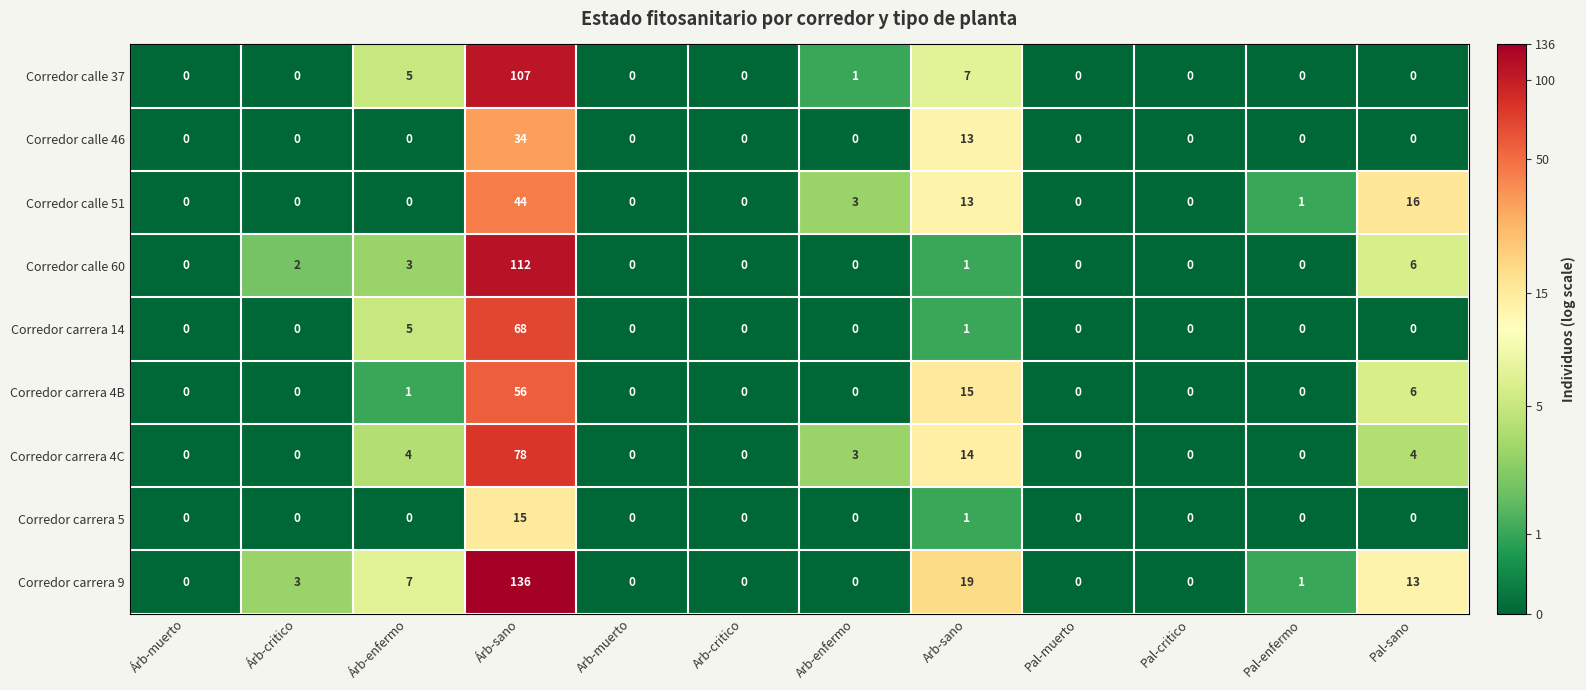

Which series has the widest spread of values?

Corredor carrera 9